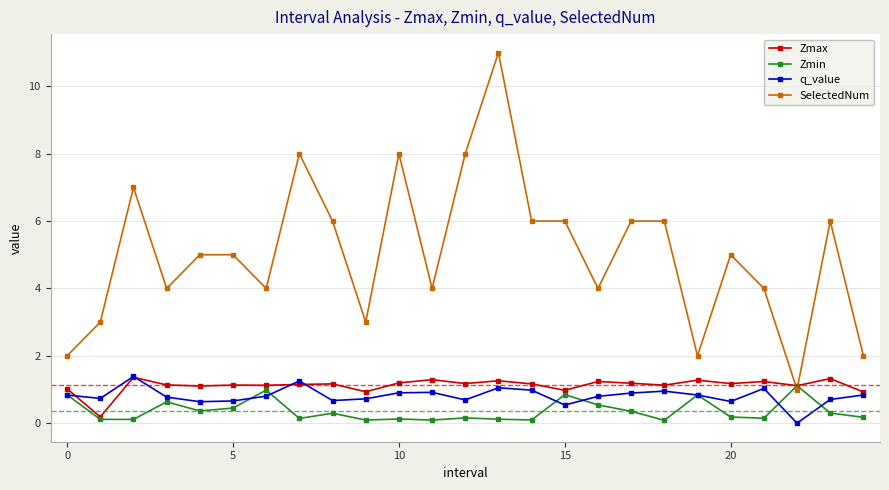

What is the value of the Zmin point at the 24th from the left?

0.3